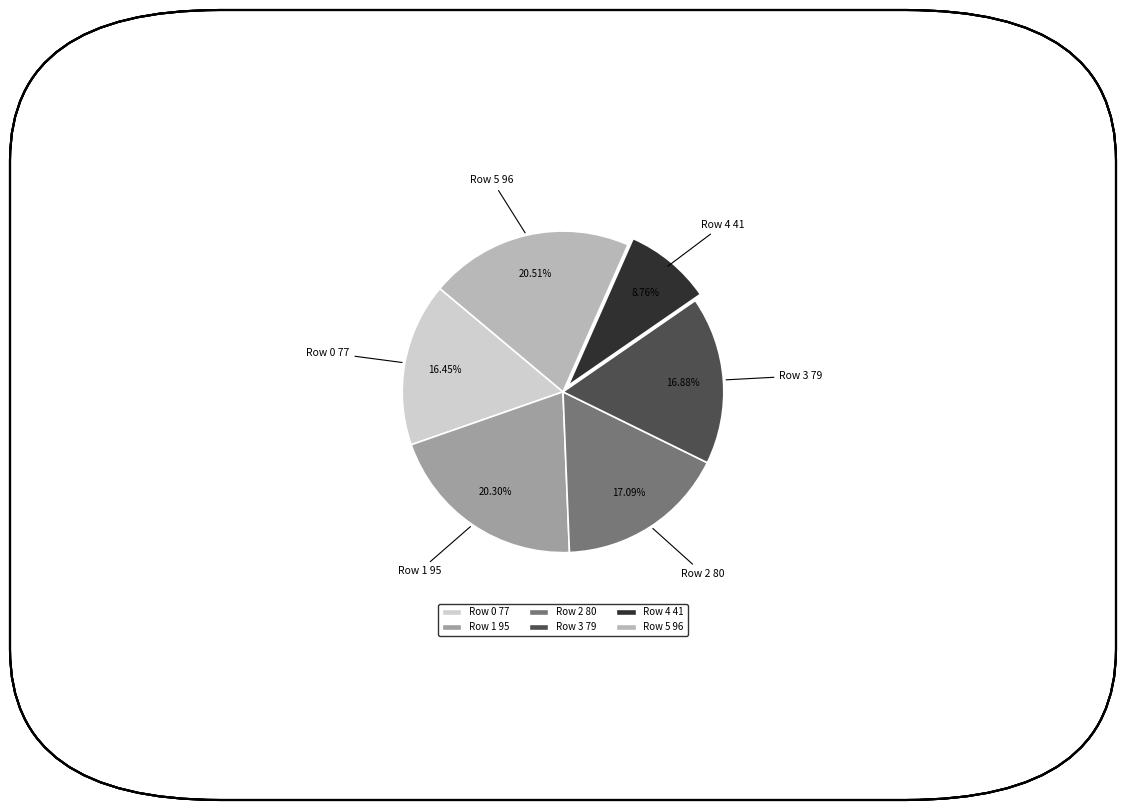

The Row 0 slice represents 24% of the pie. True or false?

False